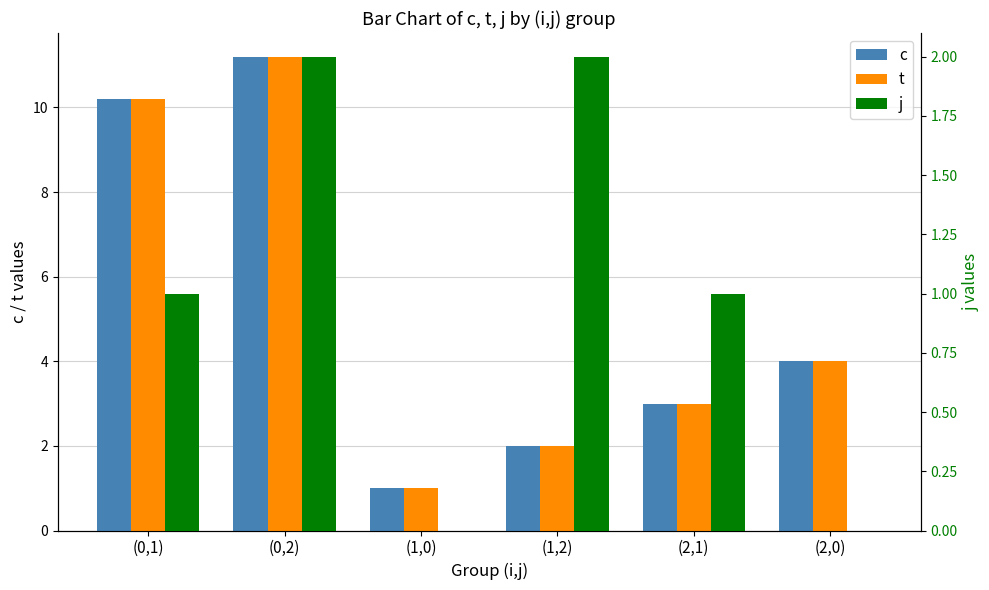

Which series changed the most between (1,0) and (2,0)?

c